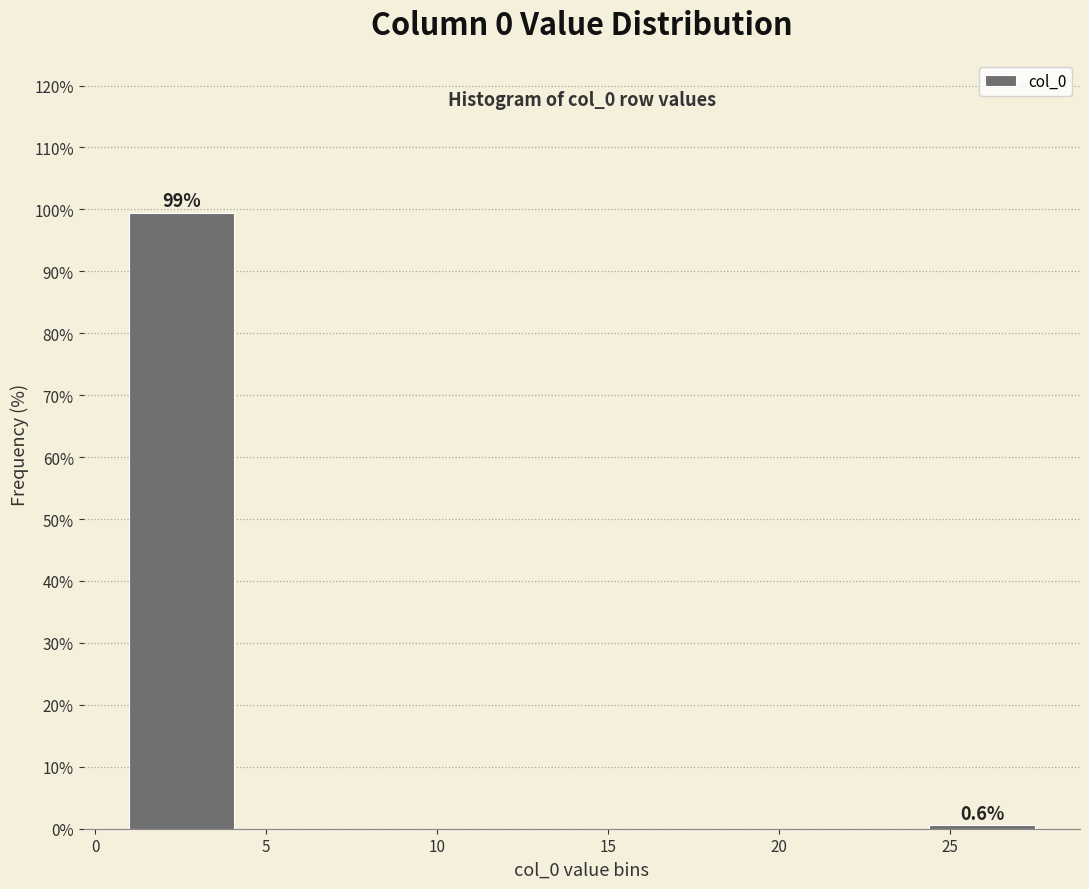

Over which range of the x-axis is the bar tallest?

1.0 to 4.0